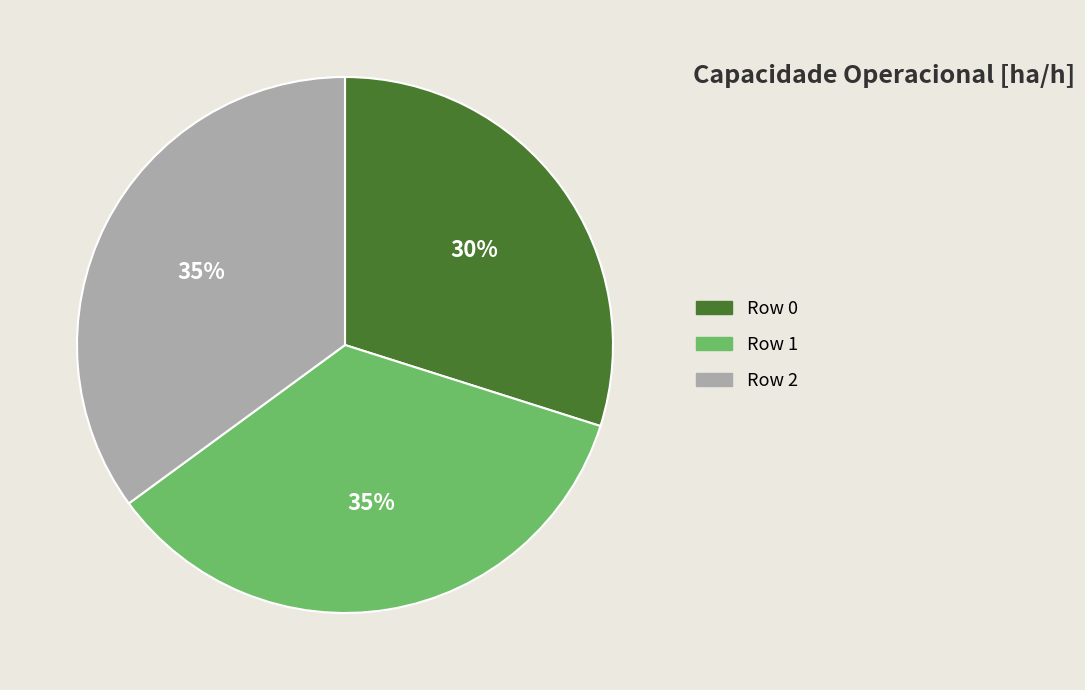

True or false: Row 1 accounts for 27% of the total.

False